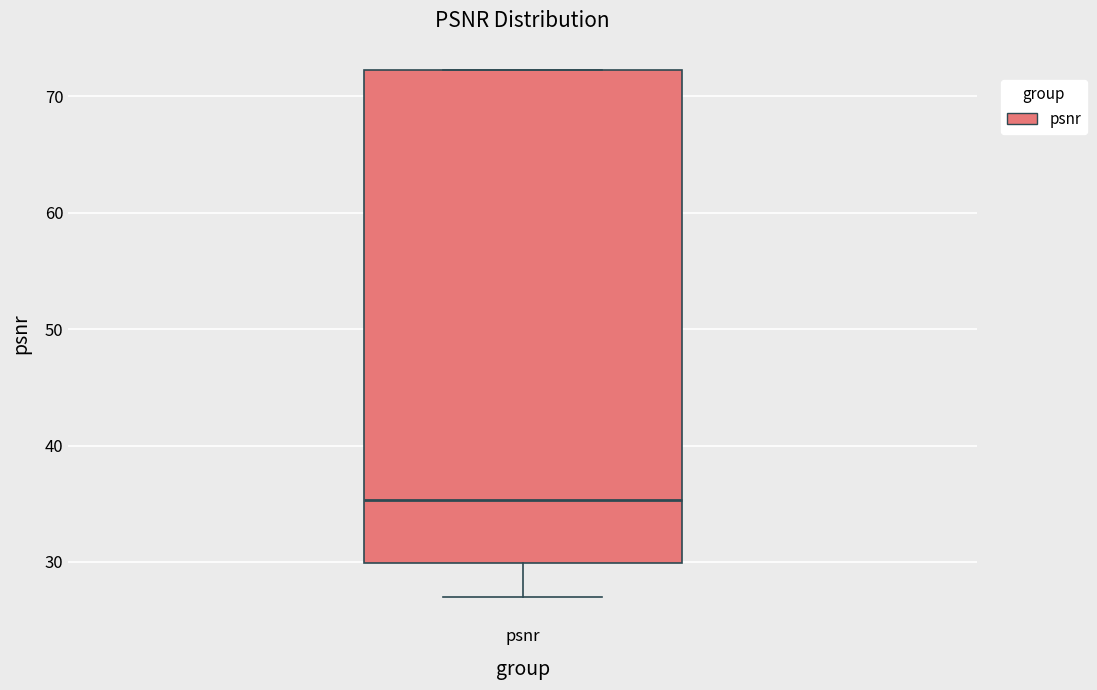

Transcribe this box plot: give where the median line is, the range the box spans, and where the two whiskers end, as read against the y-axis. The values are not printed on the chart, so give them approximately, as read against the axis.

median 35, box 30 to 72, whiskers 27 to 72